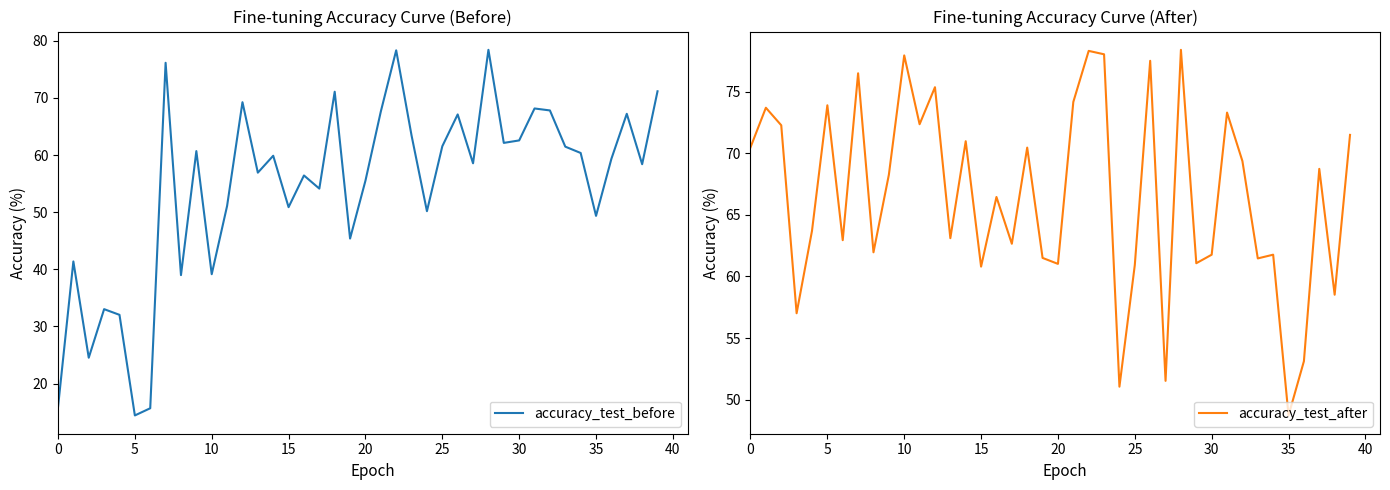

What is the label of the 17th point from the right?

23